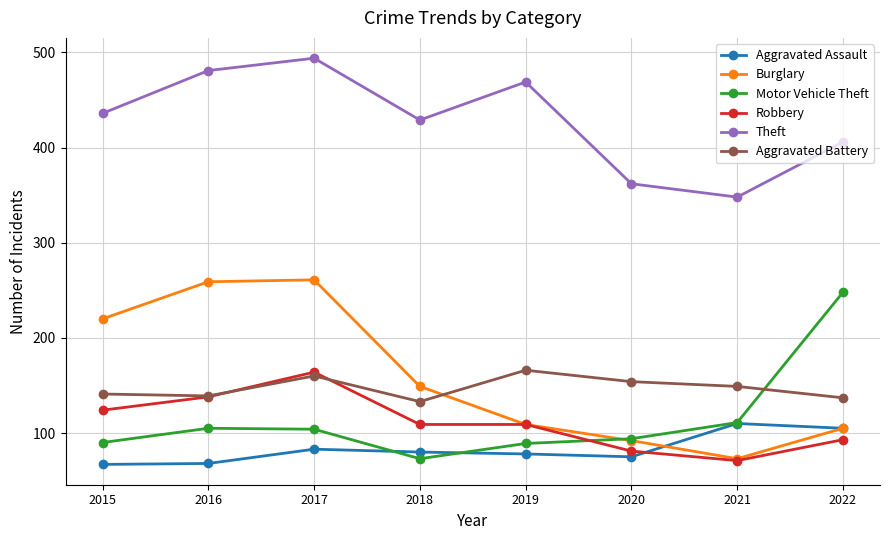

True or false: Burglary and Theft cross at least once.

False